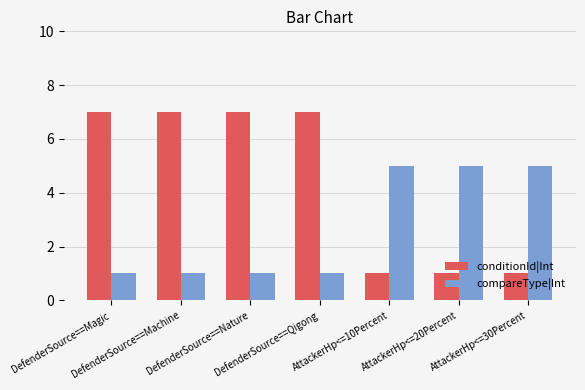

How many series are shown in this chart?

2